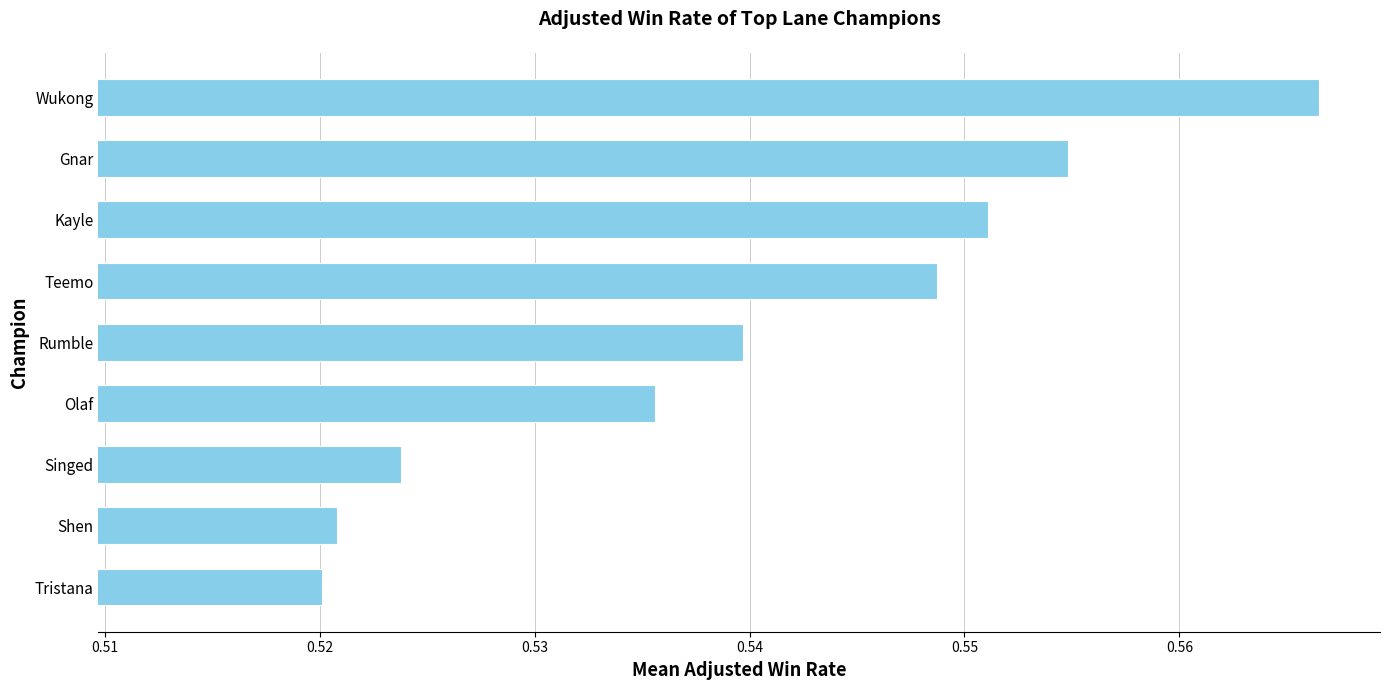

List the labels in order of value, smallest first.

Tristana, Shen, Singed, Olaf, Rumble, Teemo, Kayle, Gnar, Wukong